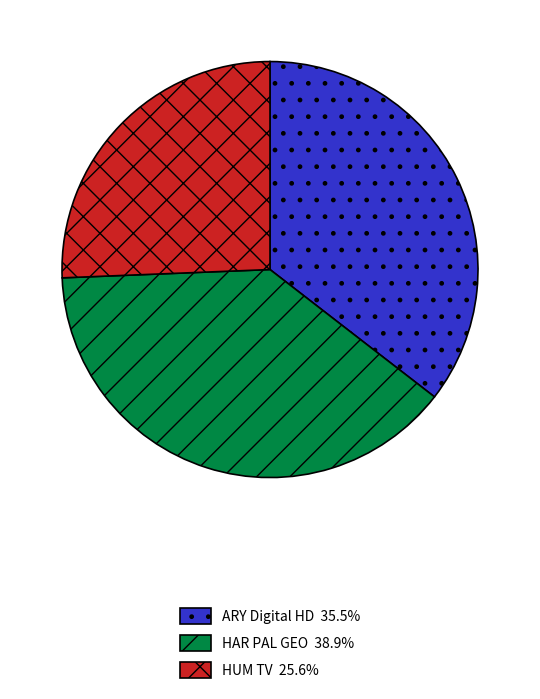

How many segments does this pie chart have?

3